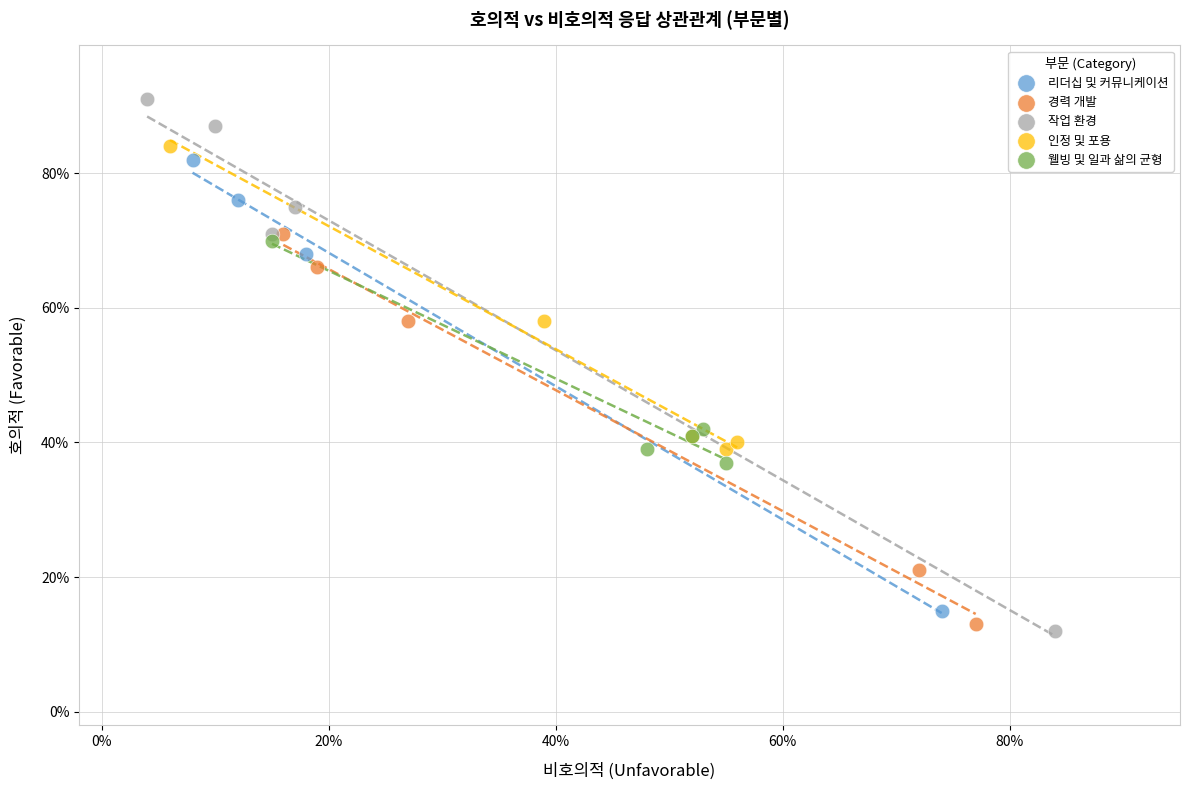

What are all the series names shown in the legend?

리더십 및 커뮤니케이션, 경력 개발, 작업 환경, 인정 및 포용, 웰빙 및 일과 삶의 균형